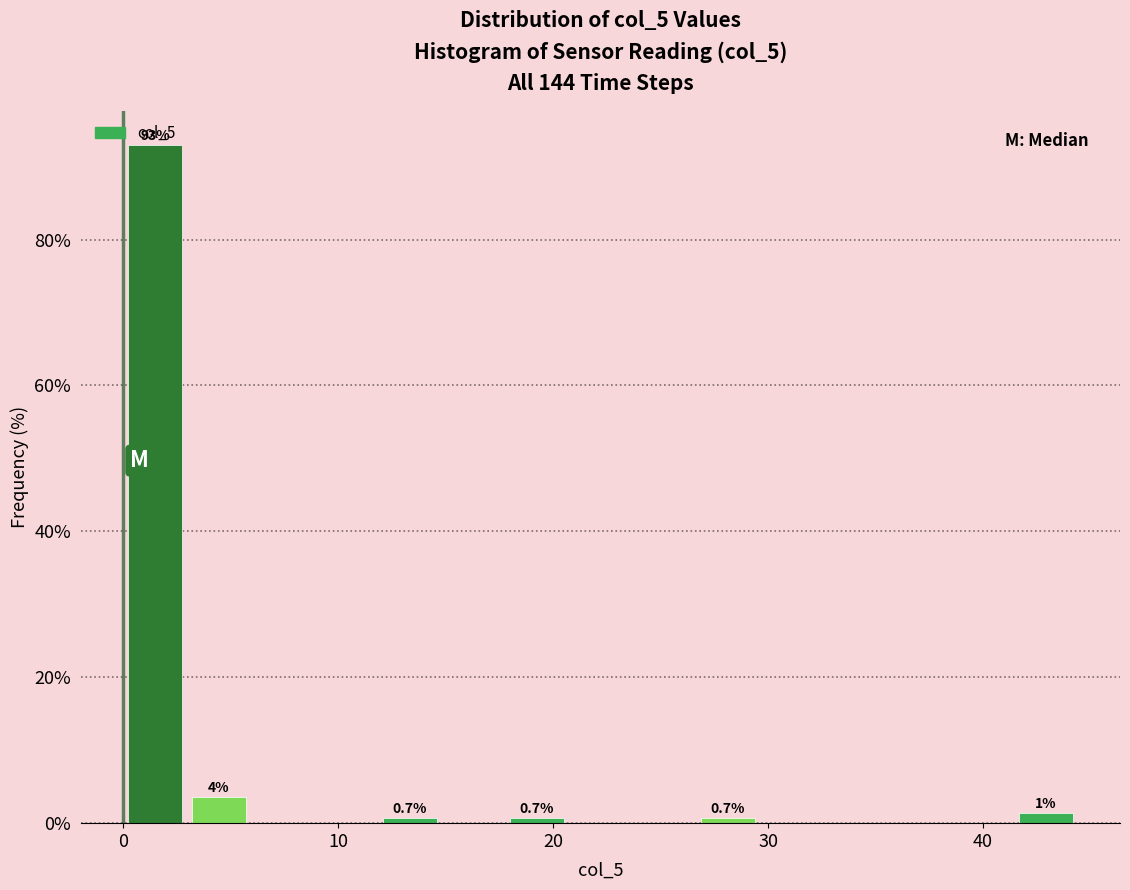

Around what value on the x-axis is the tallest bar? Give the approximate position of its centre, as read against the axis.

1